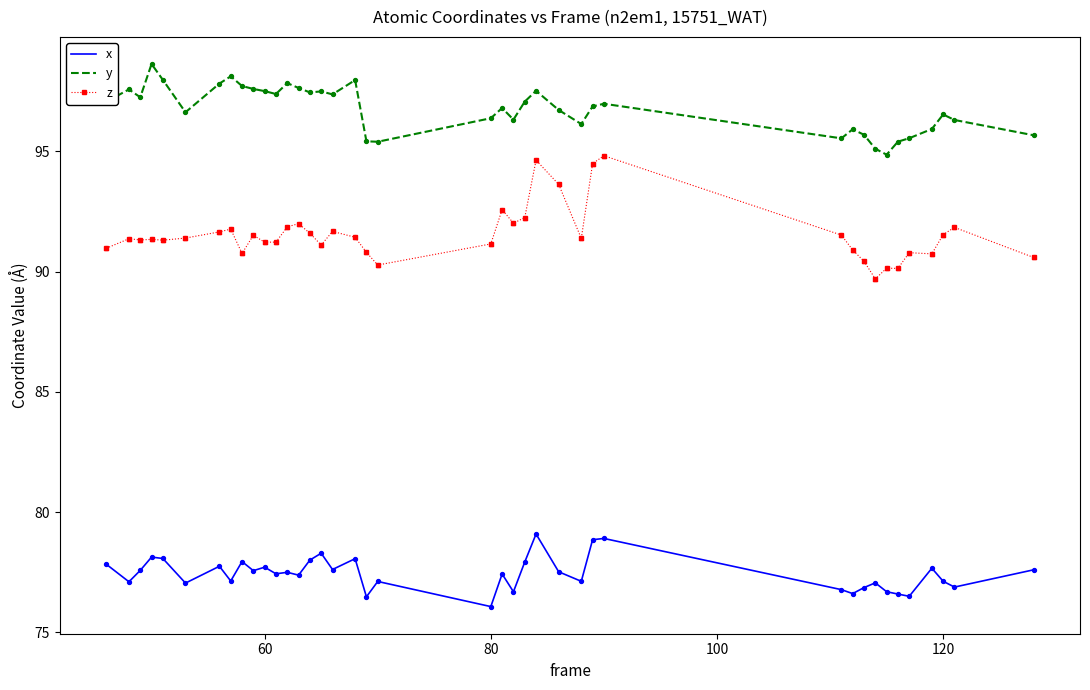

What are all the series names shown in the legend?

x, y, z